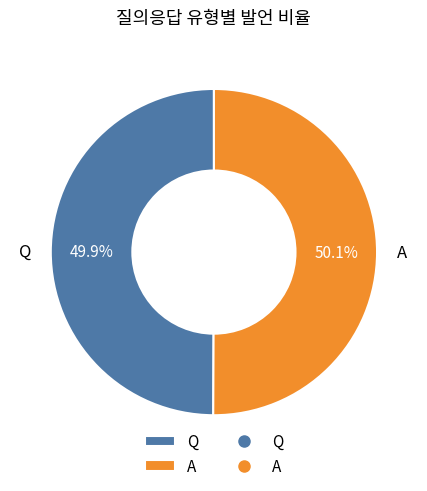

Does any single category account for the majority?

Yes